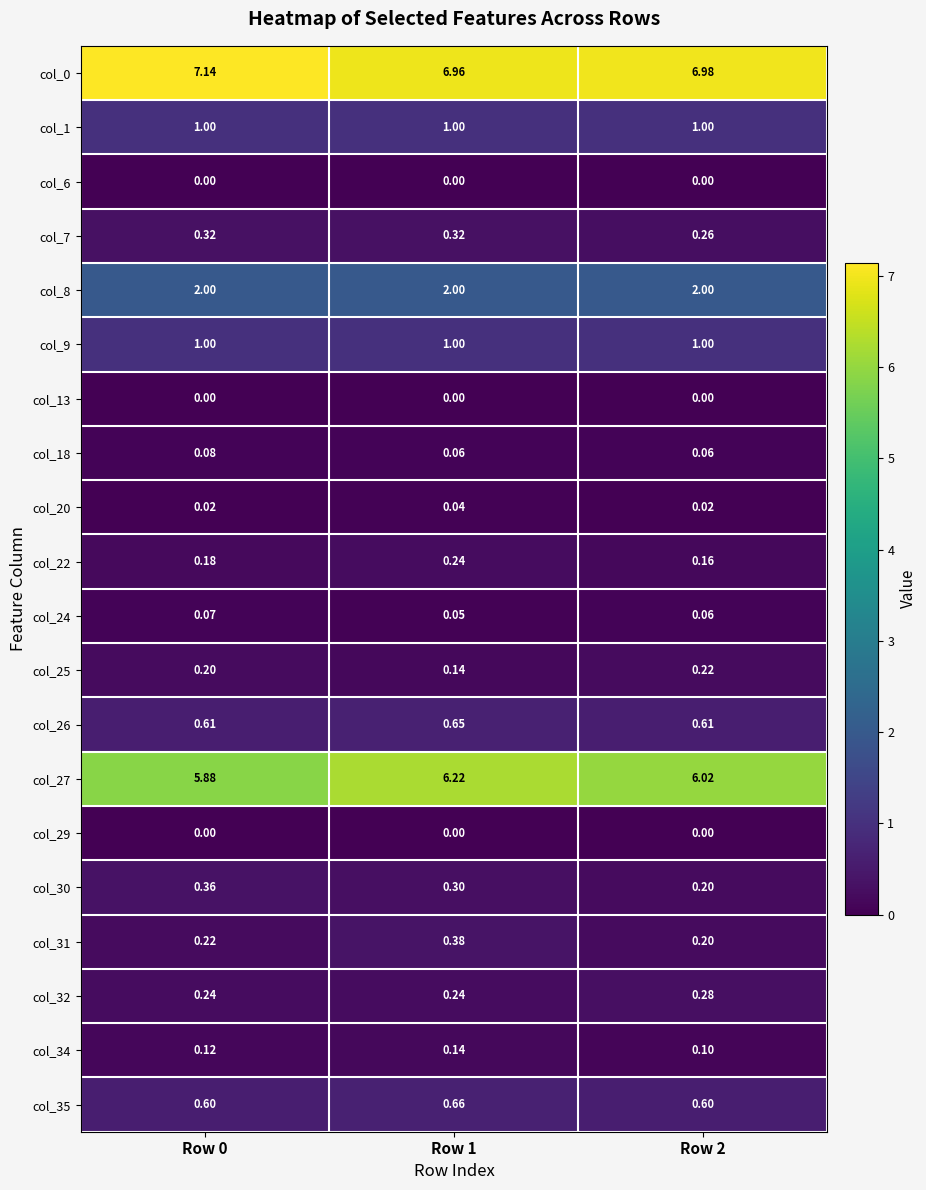

Is the value of col_20 at Row 0 greater than the value of col_25 at Row 1?

No